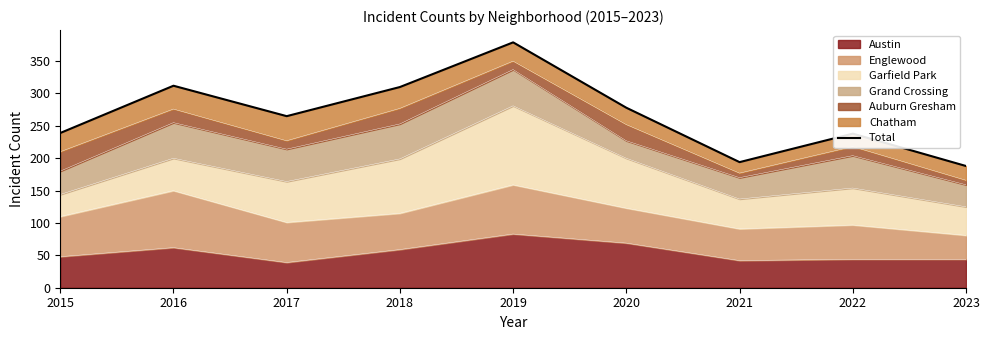

What is the change in value from 2017 to 2019?

+114